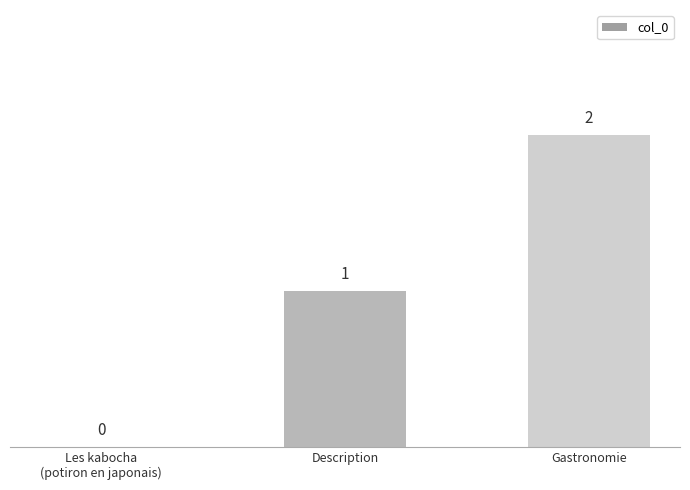

Reading left to right, what are all the values shown in this chart?

0	1	2